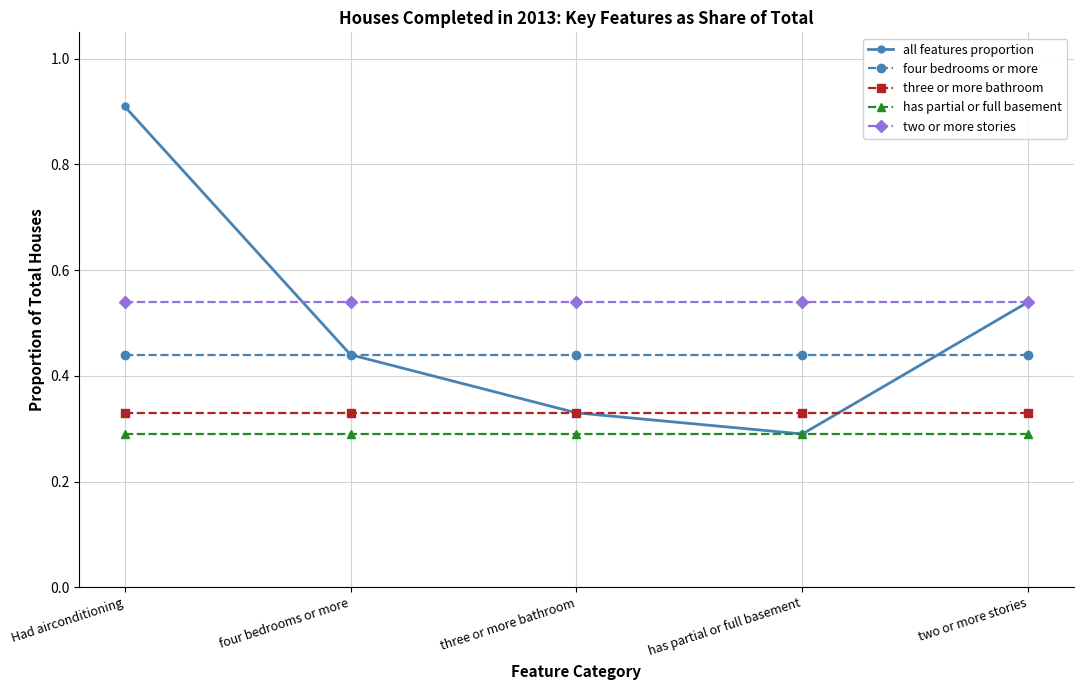

What position from the left is four bedrooms or more?

2